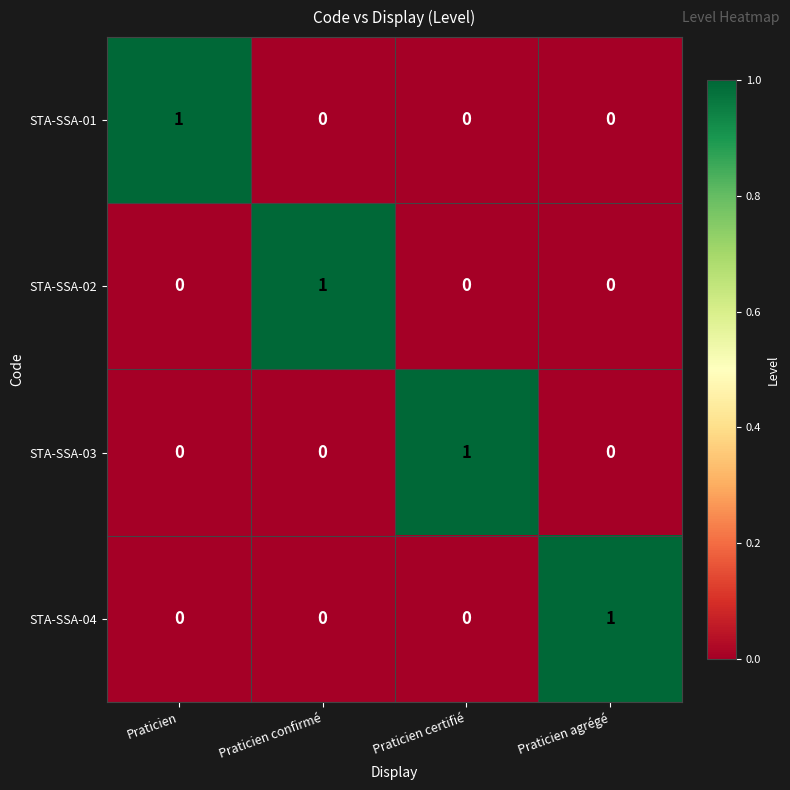

The value of STA-SSA-03 at Praticien agrégé is -1. True or false?

False